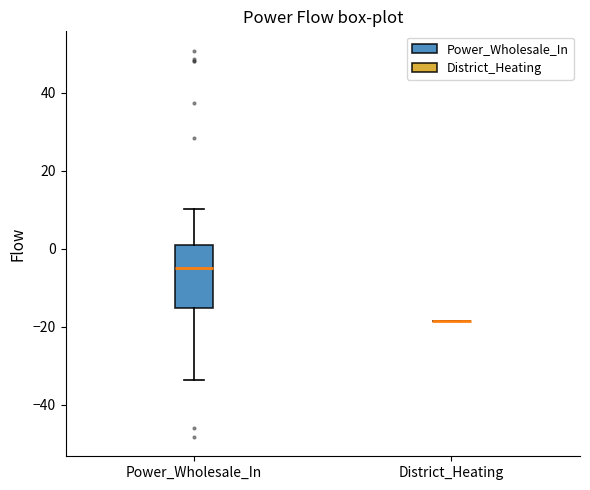

Which box is the tallest, from its lower edge to its upper edge?

Power_Wholesale_In